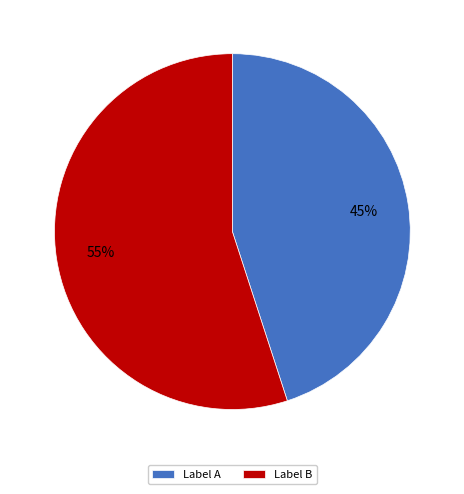

Is it true that Label A is 45% of the pie?

True